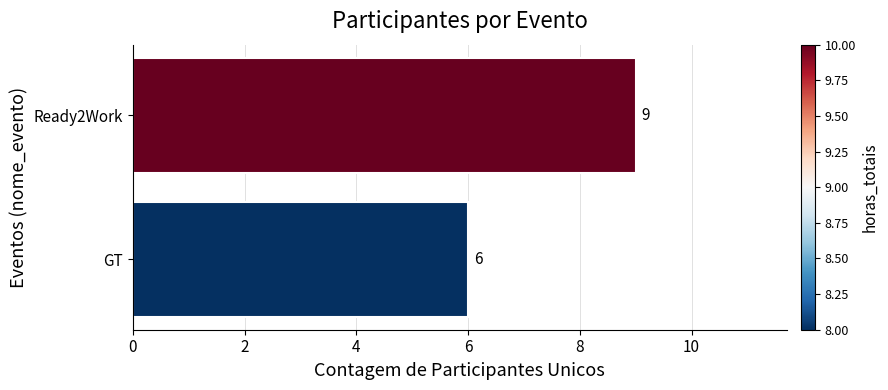

The chart shows a value of 10 at GT. True or false?

False